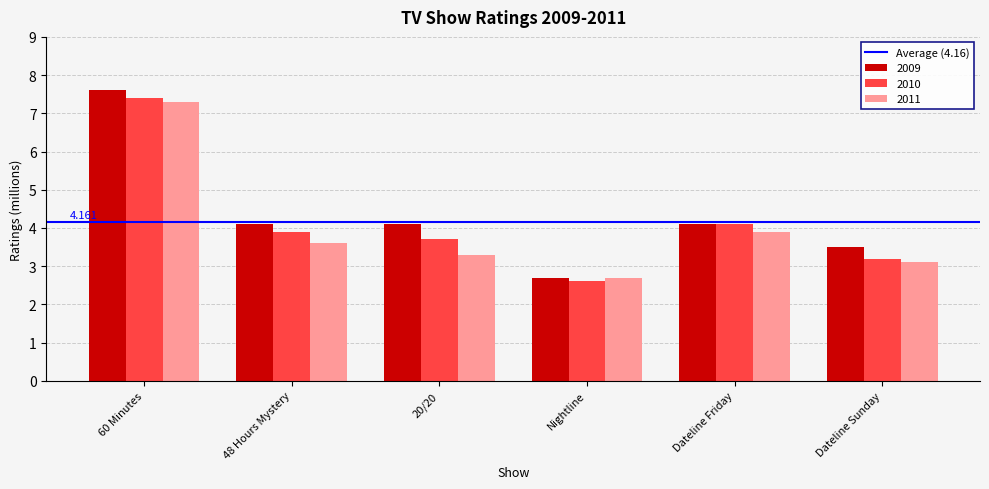

What is the difference between the second highest and second lowest values in the 2009 series?

0.6